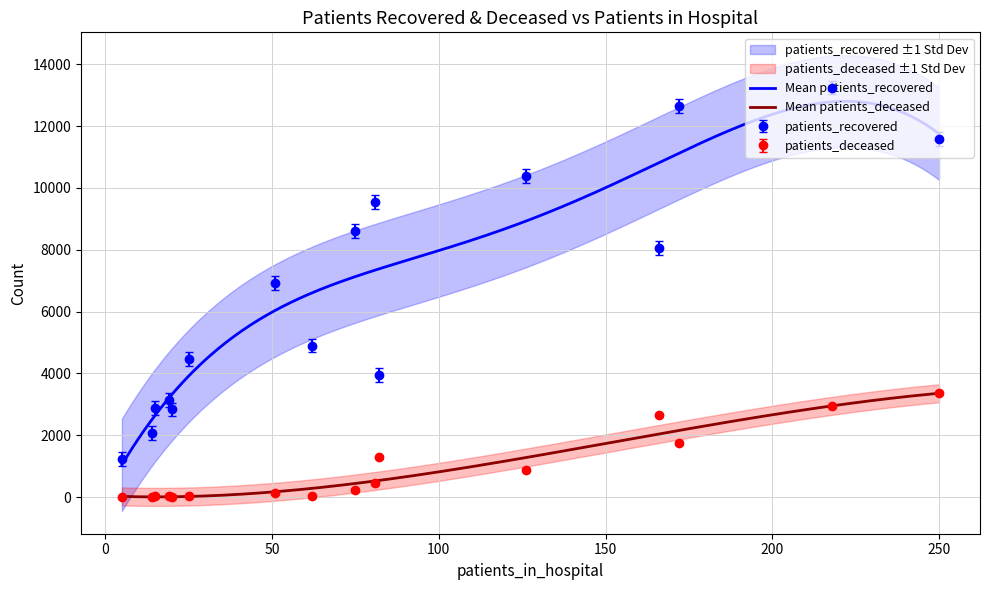

Does the chart have visible grid lines?

Yes